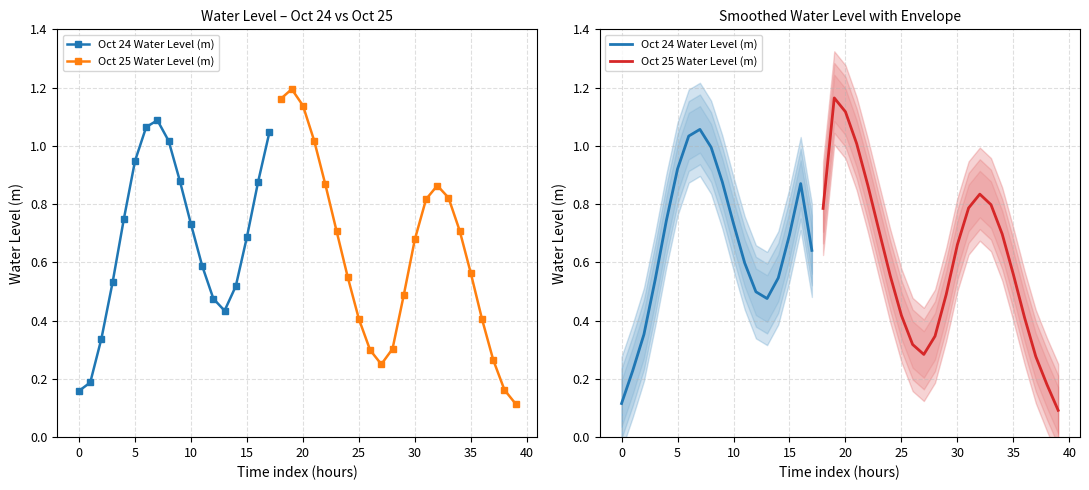

What is the value of the 30th point from the left?

0.5